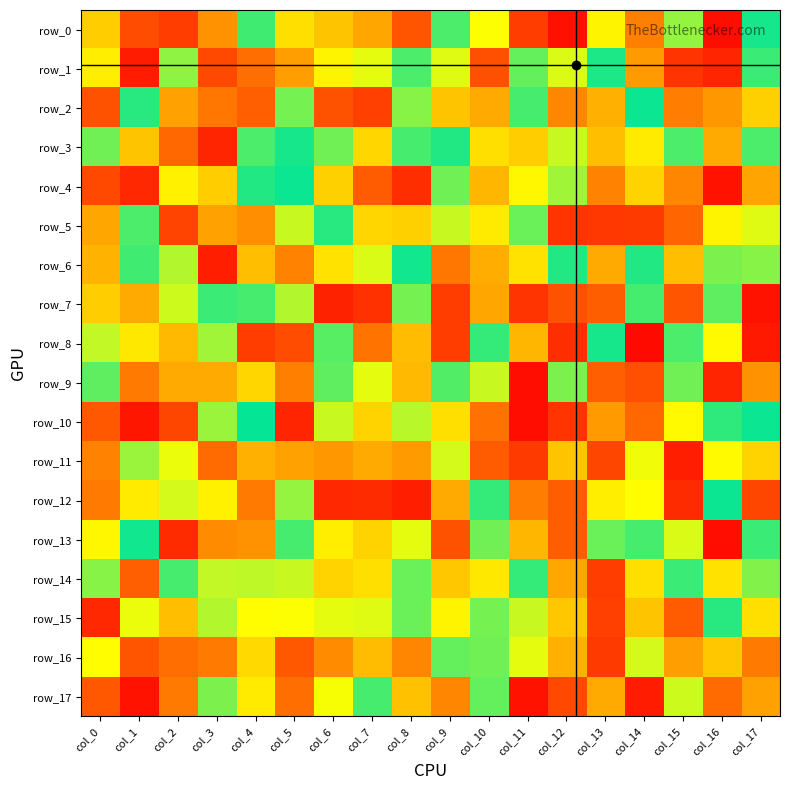

Reading left to right, what are all the values shown in this chart?

row_0: col_0=60	col_1=-104	col_2=-109	col_3=-80	col_4=-11	col_5=-54	col_6=63	col_7=73	col_8=-101	col_9=-13	col_10=-43	col_11=109	col_12=124	col_13=-47	col_14=-86	col_15=-25	col_16=125	col_17=4
row_1: col_0=49	col_1=120	col_2=-24	col_3=-105	col_4=-92	col_5=-76	col_6=47	col_7=39	col_8=13	col_9=38	col_10=-103	col_11=17	col_12=-37	col_13=-5	col_14=-77	col_15=-112	col_16=-117	col_17=10
row_2: col_0=102	col_1=7	col_2=-75	col_3=-89	col_4=-97	col_5=-20	col_6=-102	col_7=108	col_8=23	col_9=63	col_10=72	col_11=-12	col_12=-84	col_13=-70	col_14=-2	col_15=87	col_16=-78	col_17=-59
row_3: col_0=-19	col_1=-63	col_2=94	col_3=117	col_4=-13	col_5=4	col_6=19	col_7=57	col_8=12	col_9=-6	col_10=54	col_11=-60	col_12=-34	col_13=65	col_14=50	col_15=13	col_16=72	col_17=-13
row_4: col_0=-105	col_1=116	col_2=-48	col_3=-60	col_4=6	col_5=2	col_6=-59	col_7=99	col_8=114	col_9=19	col_10=68	col_11=46	col_12=27	col_13=-85	col_14=-58	col_15=-84	col_16=-123	col_17=74
row_5: col_0=73	col_1=13	col_2=107	col_3=75	col_4=81	col_5=34	col_6=-7	col_7=-57	col_8=59	col_9=34	col_10=50	col_11=18	col_12=112	col_13=-111	col_14=-110	col_15=95	col_16=-47	col_17=38
row_6: col_0=-69	col_1=-11	col_2=30	col_3=119	col_4=65	col_5=-85	col_6=-53	col_7=-37	col_8=-3	col_9=89	col_10=71	col_11=53	col_12=6	col_13=-72	col_14=6	col_15=65	col_16=-21	col_17=-23
row_7: col_0=60	col_1=-72	col_2=35	col_3=10	col_4=12	col_5=30	col_6=118	col_7=113	col_8=-20	col_9=109	col_10=73	col_11=112	col_12=-102	col_13=98	col_14=-12	col_15=101	col_16=16	col_17=123
row_8: col_0=-33	col_1=-51	col_2=-67	col_3=27	col_4=-109	col_5=-104	col_6=-15	col_7=90	col_8=-66	col_9=109	col_10=9	col_11=-68	col_12=-114	col_13=4	col_14=126	col_15=-13	col_16=45	col_17=121
row_9: col_0=-16	col_1=88	col_2=72	col_3=-72	col_4=-57	col_5=-86	col_6=-16	col_7=-39	col_8=67	col_9=-14	col_10=34	col_11=125	col_12=21	col_13=97	col_14=103	col_15=19	col_16=-117	col_17=-80
row_10: col_0=-100	col_1=-122	col_2=-106	col_3=-26	col_4=1	col_5=-117	col_6=-34	col_7=58	col_8=31	col_9=-54	col_10=-91	col_11=-125	col_12=-112	col_13=-77	col_14=-94	col_15=45	col_16=-8	col_17=-2
row_11: col_0=85	col_1=26	col_2=40	col_3=-93	col_4=70	col_5=75	col_6=78	col_7=-72	col_8=-77	col_9=-36	col_10=99	col_11=-110	col_12=-63	col_13=106	col_14=-41	col_15=-119	col_16=-45	col_17=58
row_12: col_0=-88	col_1=50	col_2=36	col_3=-48	col_4=88	col_5=-25	col_6=116	col_7=-115	col_8=-119	col_9=72	col_10=9	col_11=87	col_12=-98	col_13=49	col_14=-44	col_15=115	col_16=2	col_17=106
row_13: col_0=-46	col_1=-3	col_2=-115	col_3=-82	col_4=-80	col_5=12	col_6=-49	col_7=58	col_8=39	col_9=102	col_10=19	col_11=-68	col_12=-98	col_13=18	col_14=-12	col_15=-37	col_16=-125	col_17=-10
row_14: col_0=-23	col_1=-97	col_2=12	col_3=-33	col_4=-32	col_5=-34	col_6=-58	col_7=-54	col_8=-18	col_9=62	col_10=-51	col_11=9	col_12=-73	col_13=109	col_14=54	col_15=10	col_16=-53	col_17=22
row_15: col_0=116	col_1=-40	col_2=65	col_3=30	col_4=-44	col_5=43	col_6=39	col_7=38	col_8=18	col_9=47	col_10=20	col_11=34	col_12=62	col_13=108	col_14=63	col_15=99	col_16=-7	col_17=54
row_16: col_0=-44	col_1=101	col_2=-92	col_3=-88	col_4=-56	col_5=-100	col_6=82	col_7=66	col_8=84	col_9=-17	col_10=-19	col_11=39	col_12=-70	col_13=110	col_14=-36	col_15=76	col_16=-62	col_17=-88
row_17: col_0=100	col_1=123	col_2=88	col_3=-21	col_4=-50	col_5=92	col_6=42	col_7=12	col_8=-64	col_9=84	col_10=-17	col_11=-123	col_12=-105	col_13=-72	col_14=-120	col_15=35	col_16=-93	col_17=75